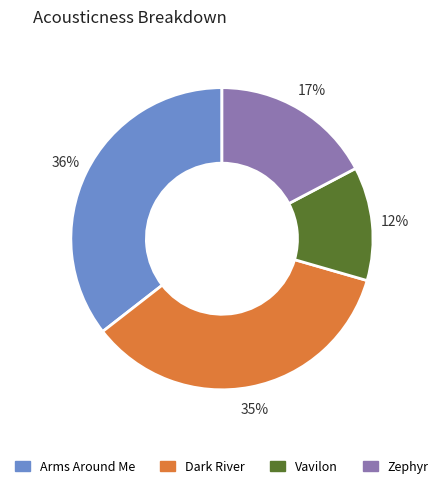

How many slices are in this pie chart?

4